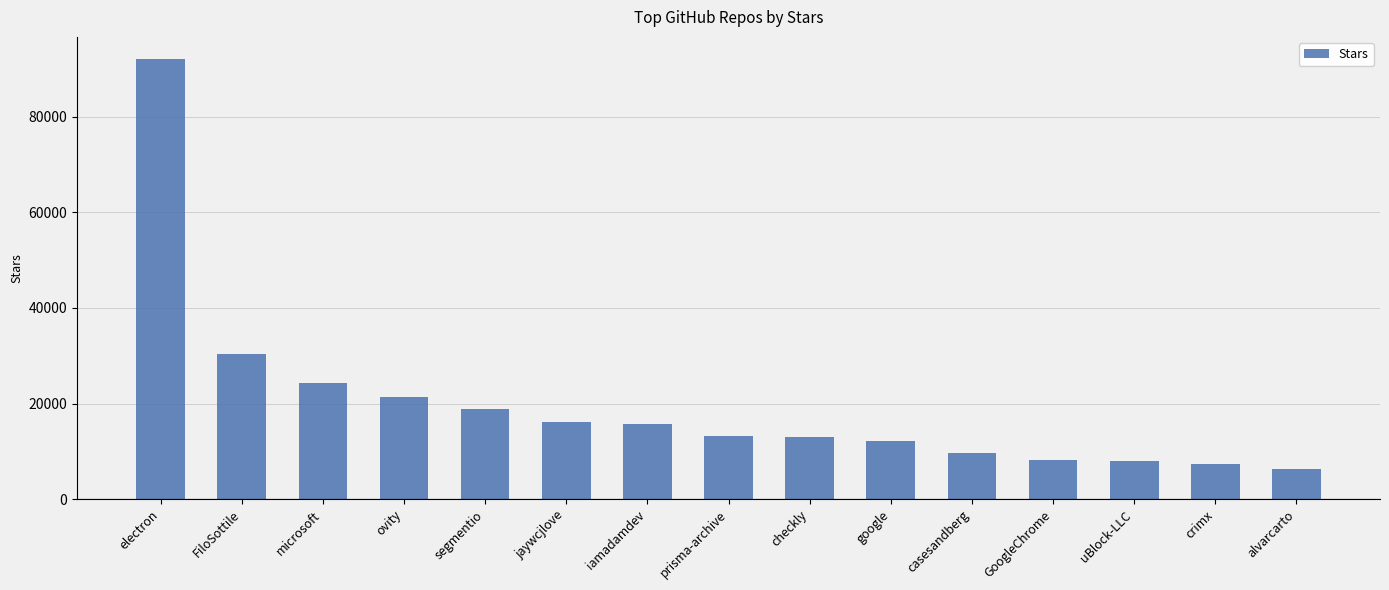

What is the label of the 14th bar from the right?

FiloSottile